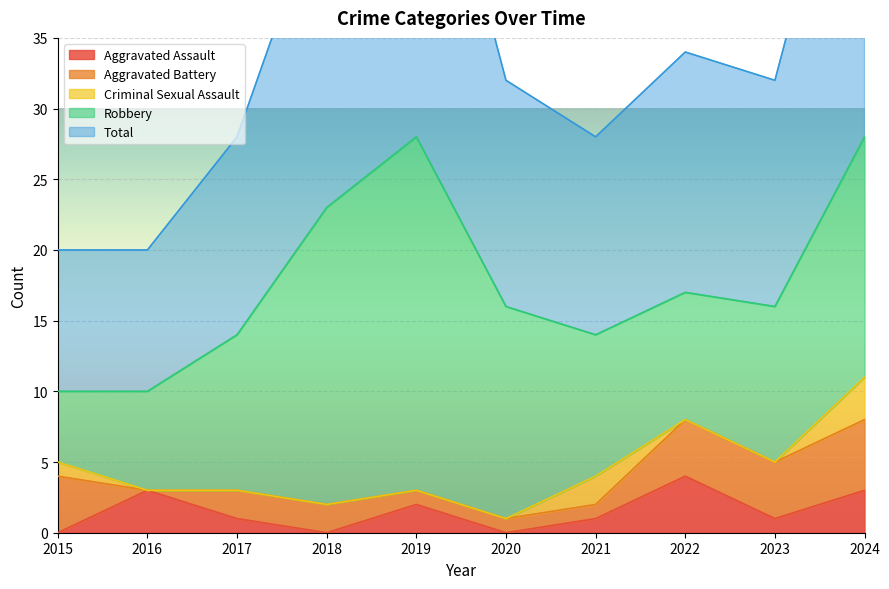

What is the total value across all series at 2024?

56